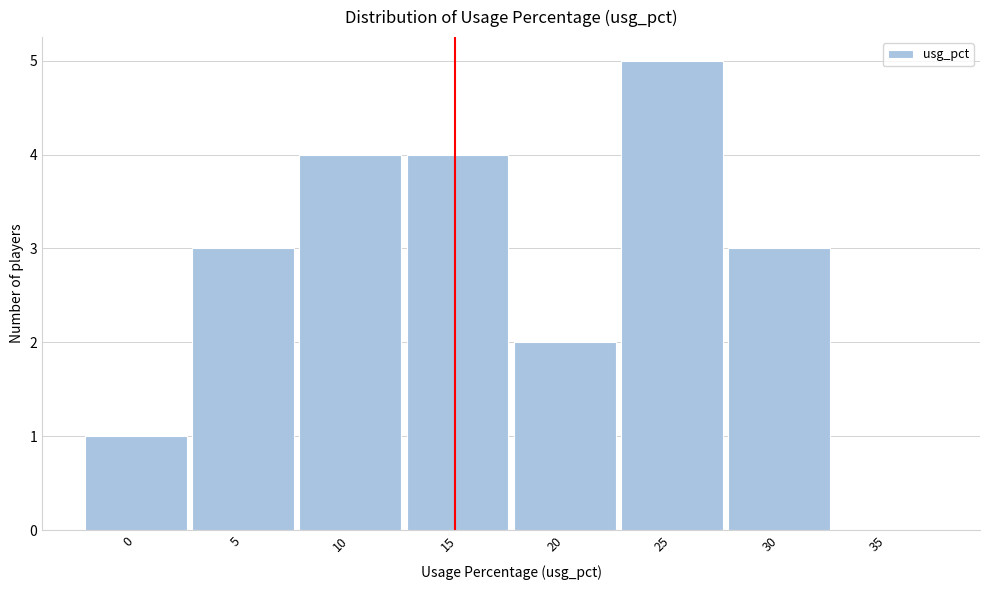

Reading left to right, transcribe all the data shown in this chart.

0=1	5=3	10=4	15=4	20=2	25=5	30=3	35=0